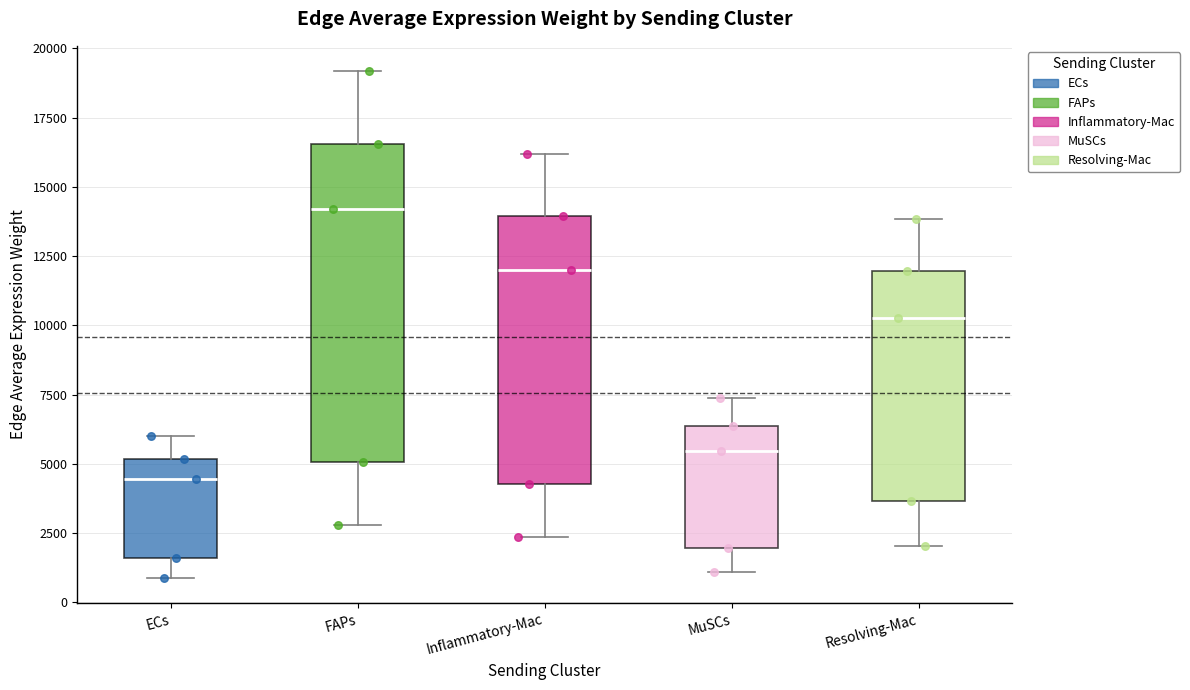

Where is the upper edge of the box for Inflammatory-Mac on the y-axis? The values are not printed on the chart, so give them approximately, as read against the axis.

14000